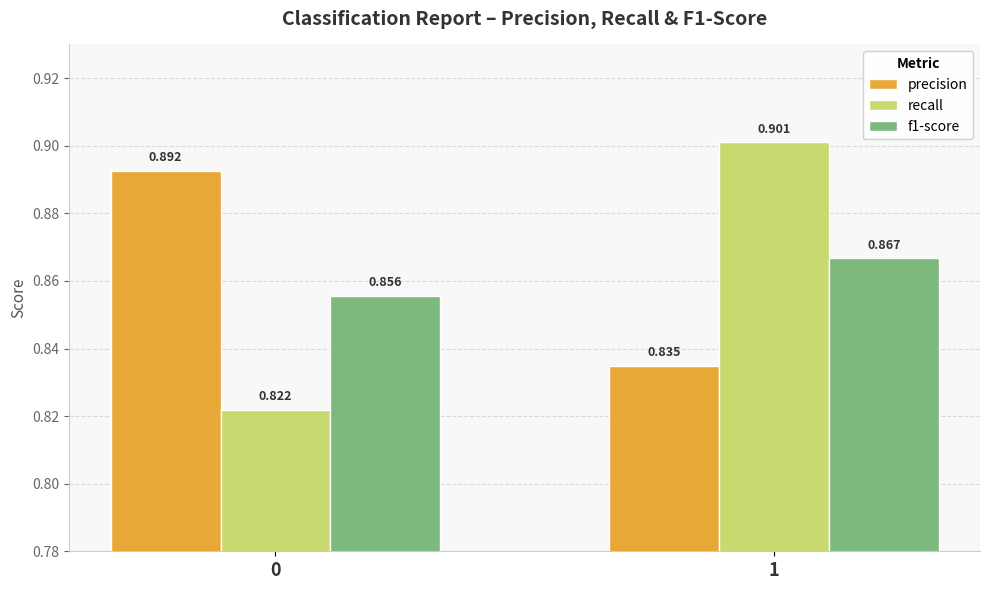

At which category does the chart reach its peak across all series?

1